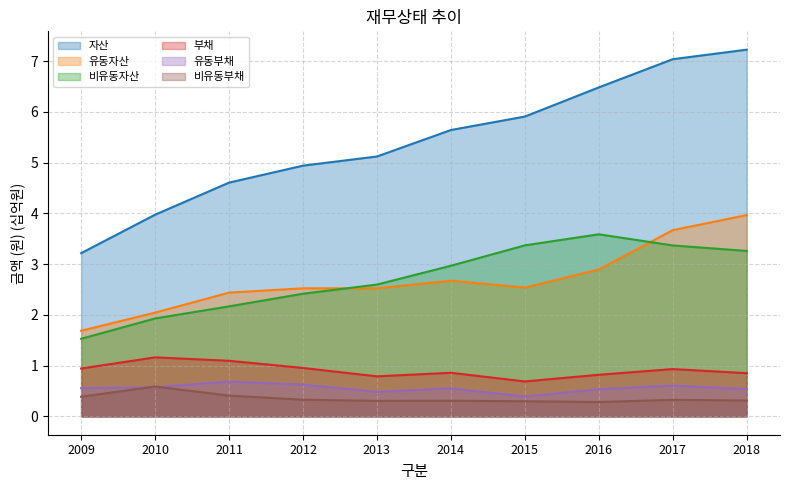

What is the average value of the 유동자산 series?

2.7